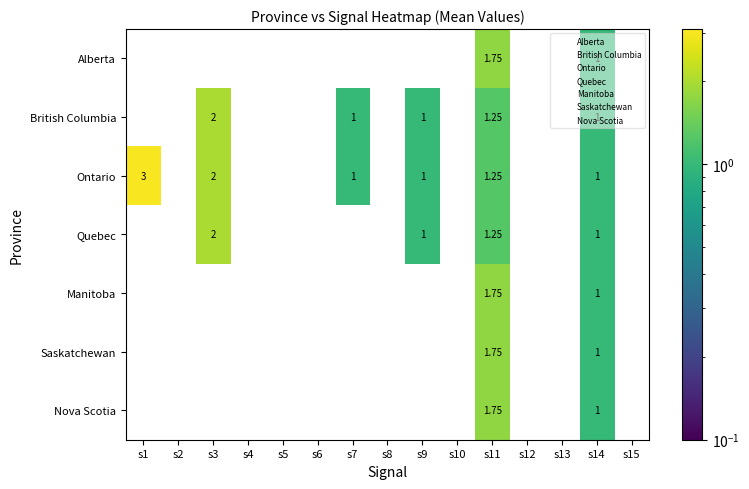

Is the value of Quebec at s11 greater than the value of Saskatchewan at s3?

Yes